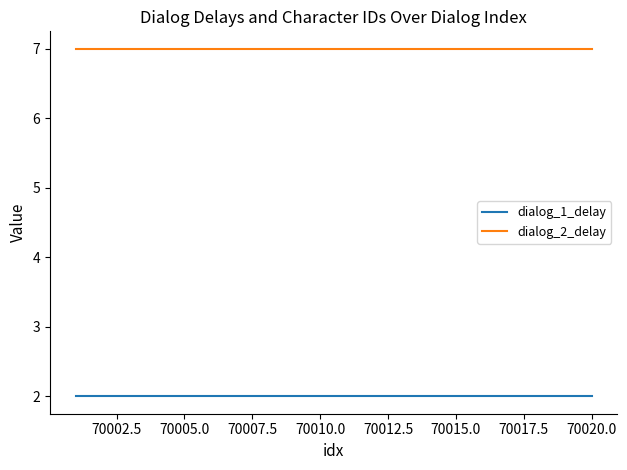

True or false: dialog_1_delay and dialog_2_delay intersect in this chart.

False